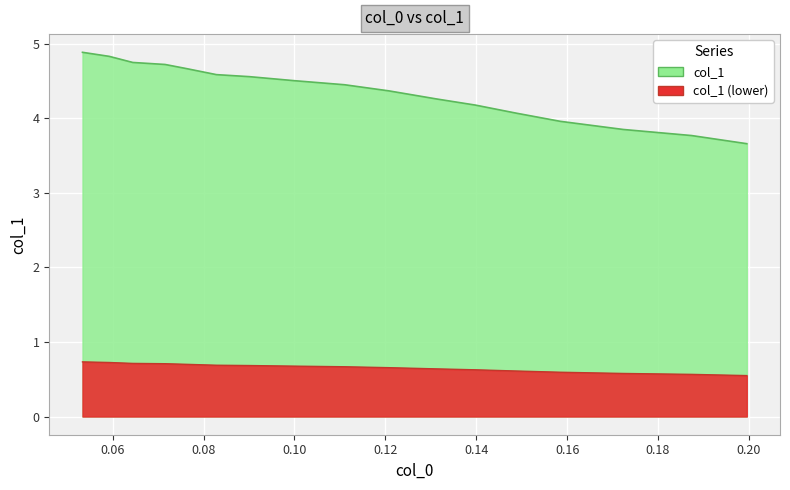

What is the sum of all values?

74.1